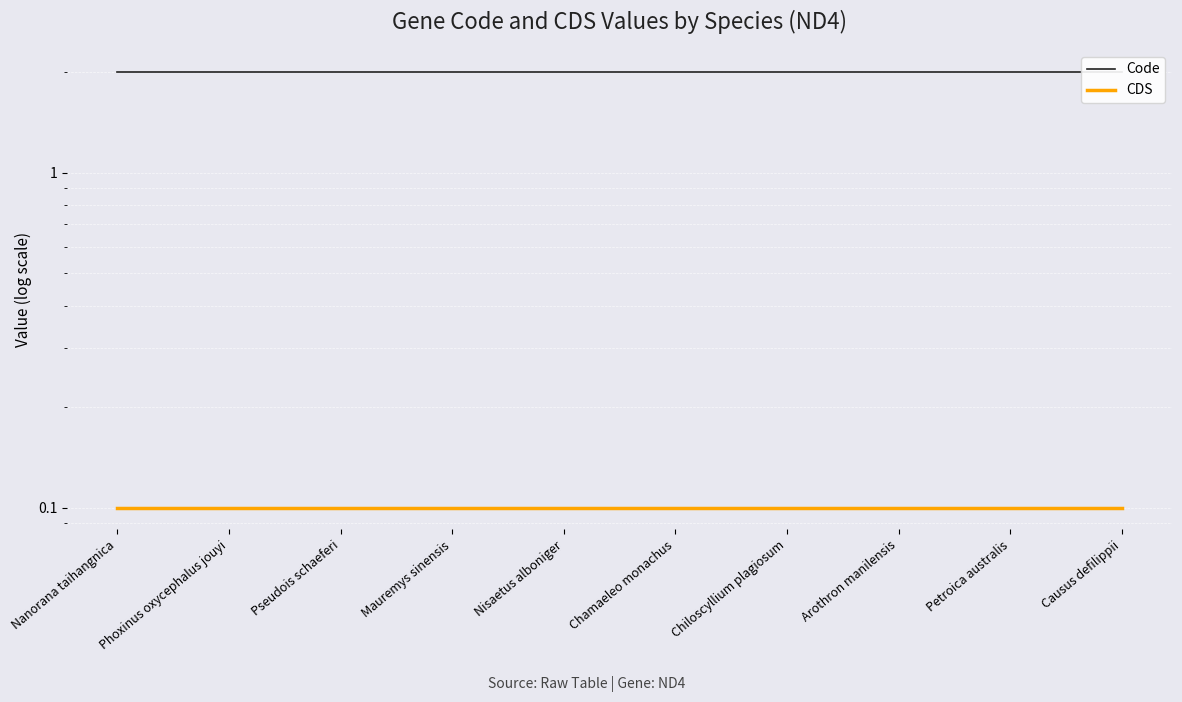

True or false: Code and CDS intersect in this chart.

False